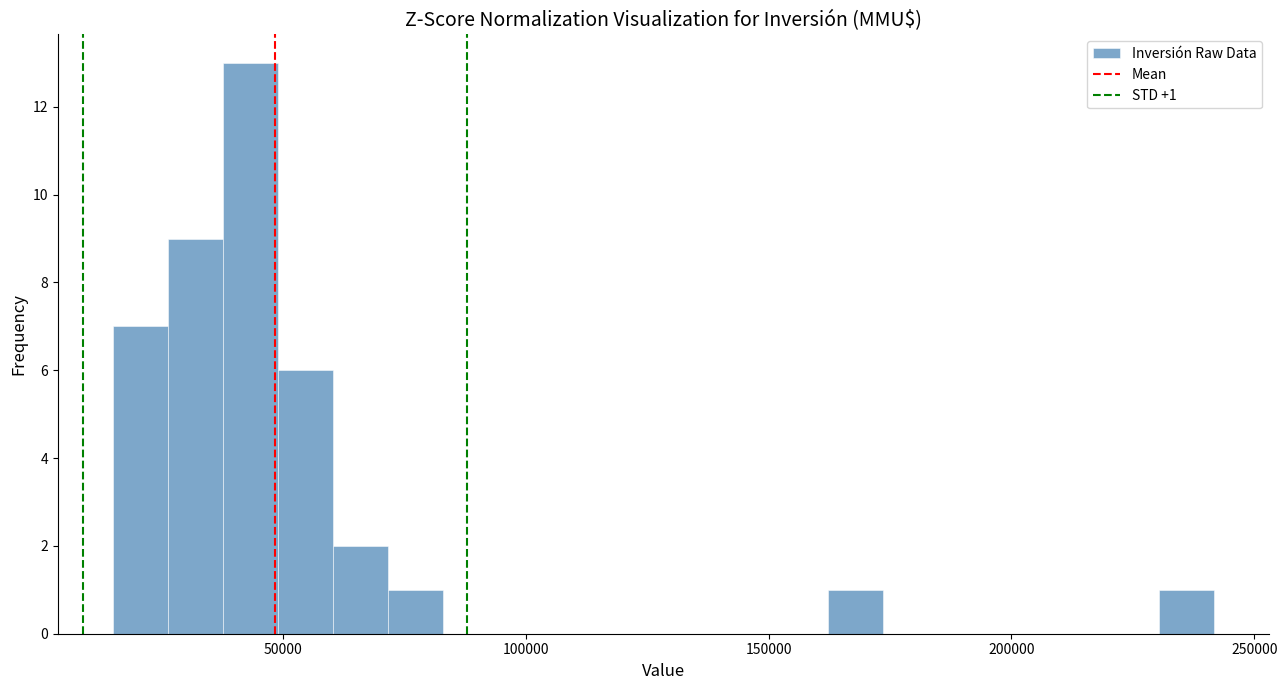

Read against the x-axis, roughly where is the centre of the tallest bar?

45000